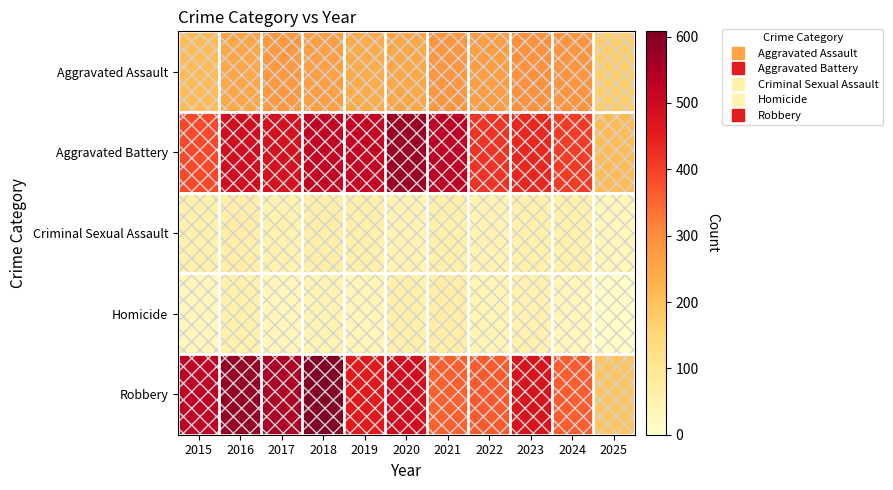

Which series changed the most between 2017 and 2020?

Aggravated Battery